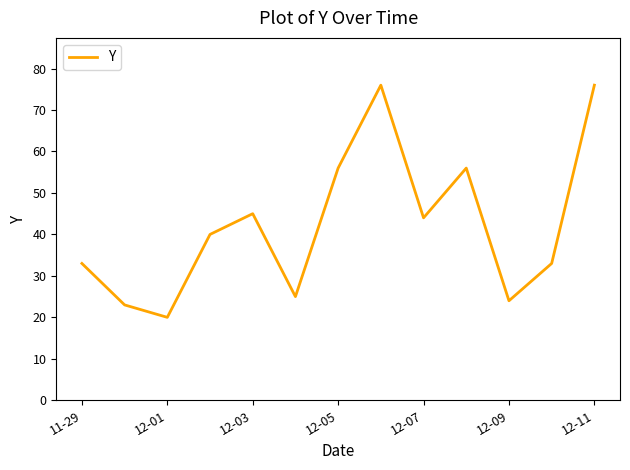

What is the difference between the maximum and minimum values?

56